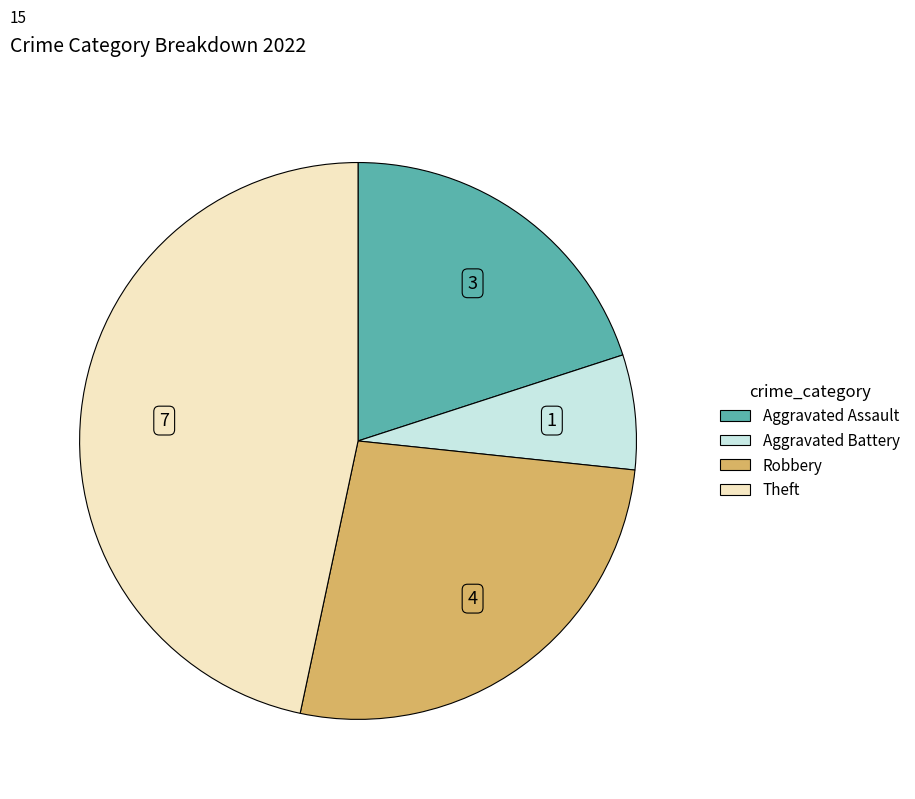

Do Aggravated Battery and Aggravated Assault together represent more than half of the pie?

No